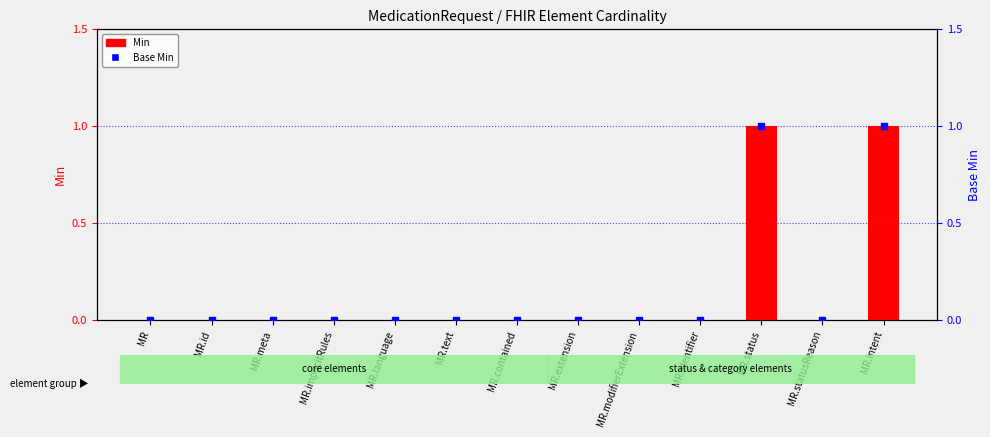

What is the label of the 13th bar from the right?

MR